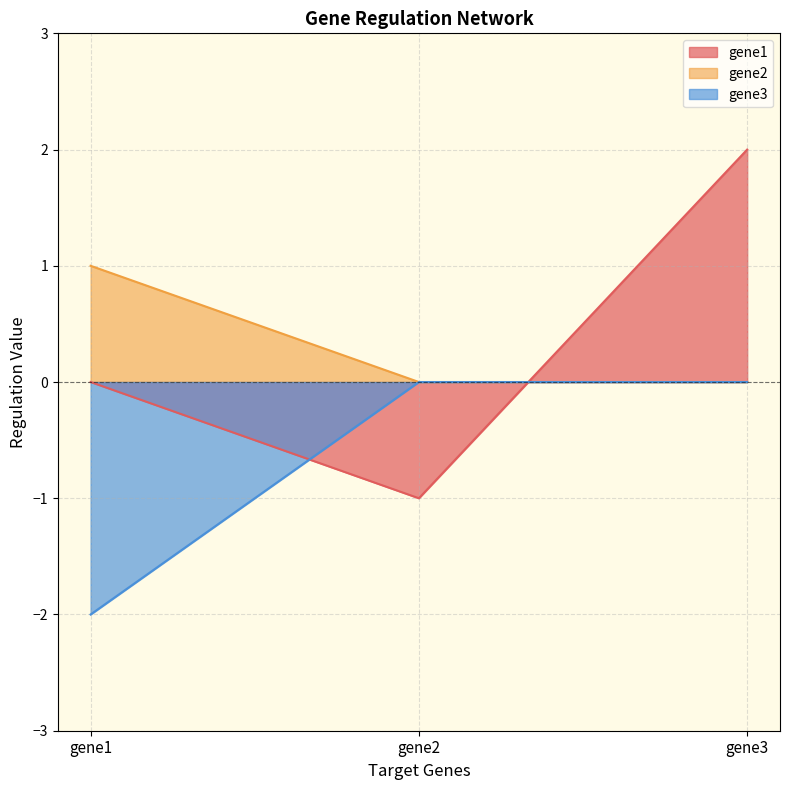

What is the greatest value displayed?

2